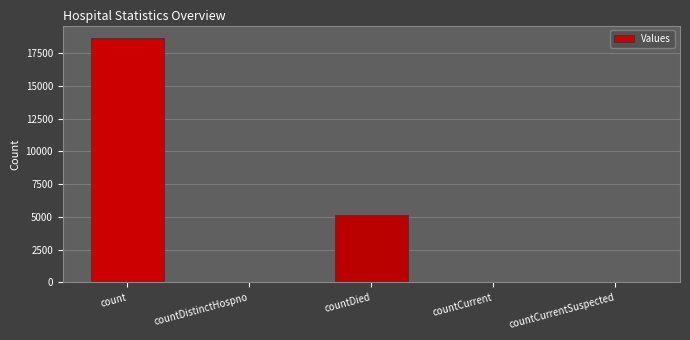

What is the sum of the values at countDied and countDistinctHospno?

5199